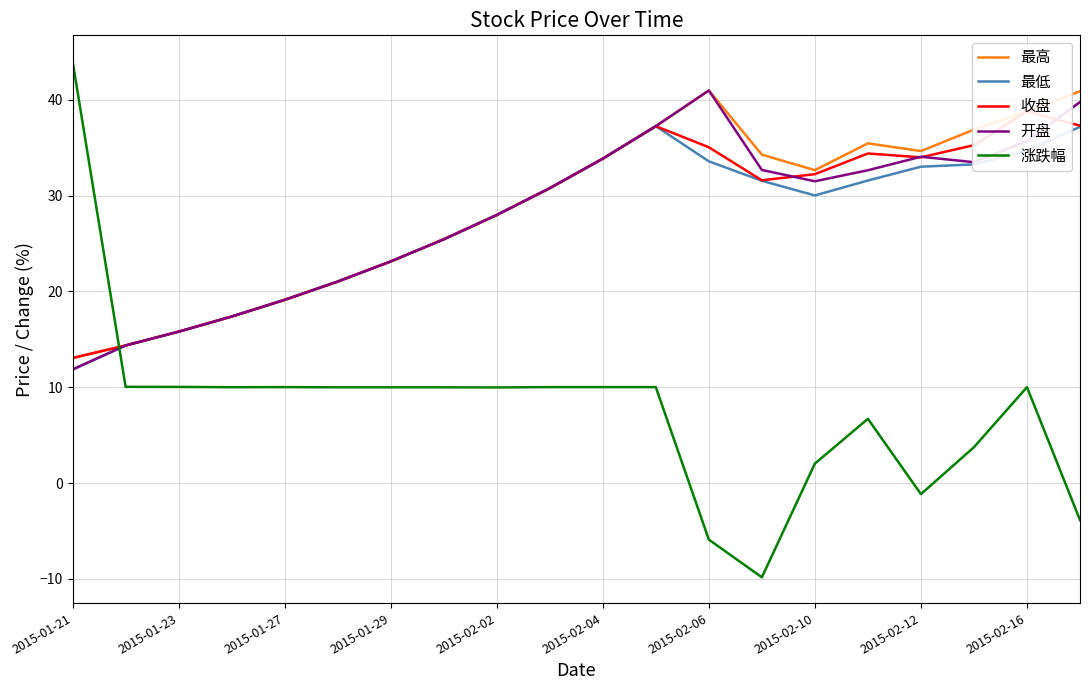

The 开盘 series shows 64.8 at 2015-02-06. True or false?

False